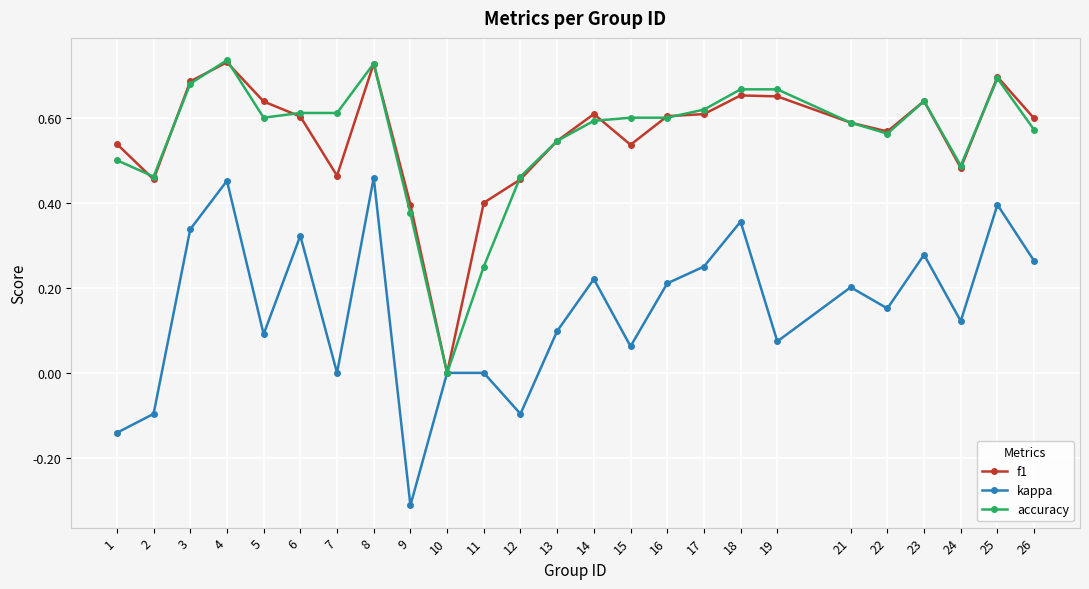

Does the chart have visible grid lines?

Yes